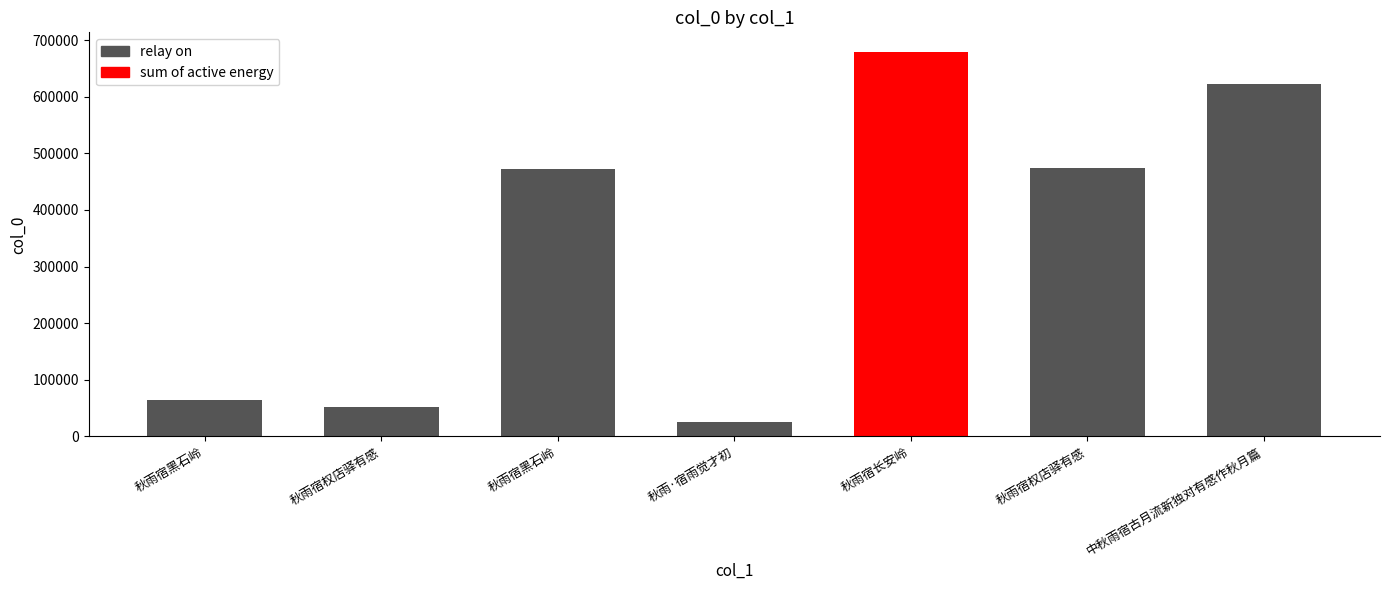

Reading left to right, list all the values displayed in this chart.

秋雨宿黑石岭=64631	秋雨宿权店驿有感=51232	秋雨宿黑石岭=471913	秋雨·宿雨觉才初=25345	秋雨宿长安岭=679786	秋雨宿权店驿有感=474516	中秋雨宿古月流新独对有感作秋月篇=622868